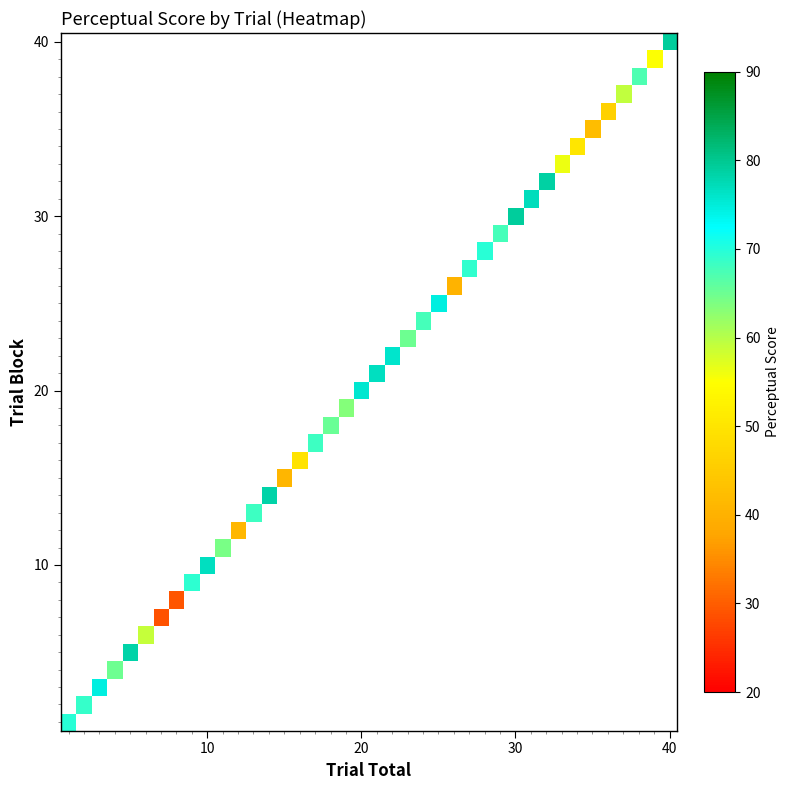

What is the maximum value shown in the chart?

79.2